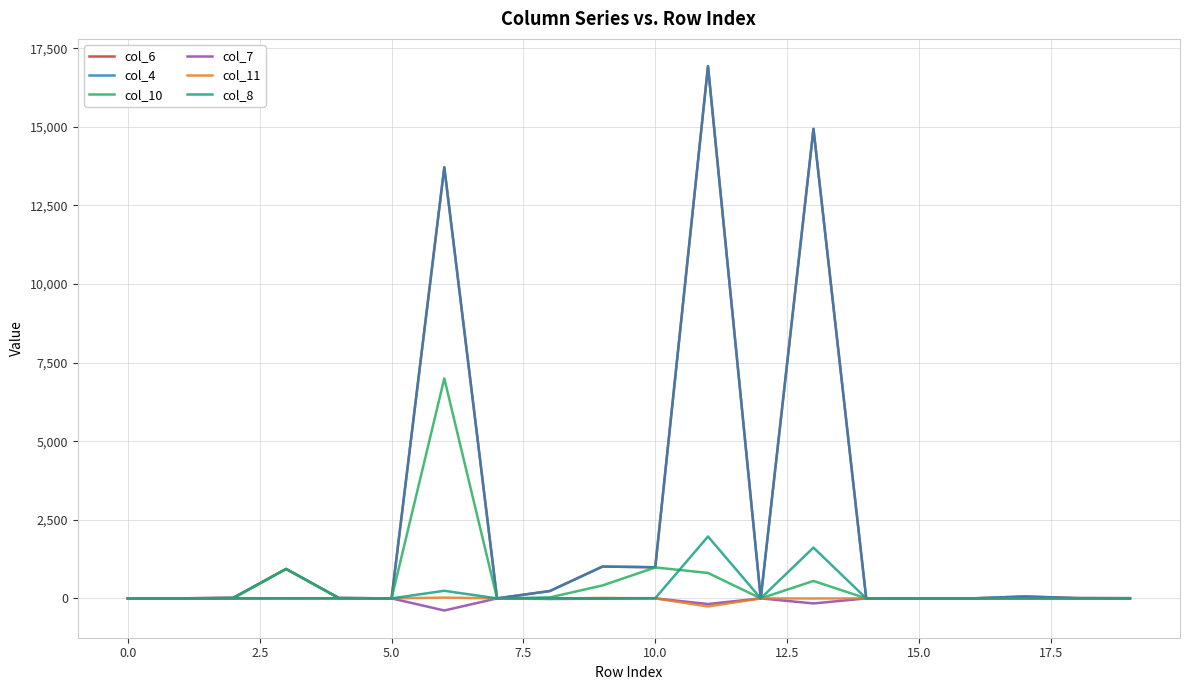

Does the chart have visible grid lines?

Yes